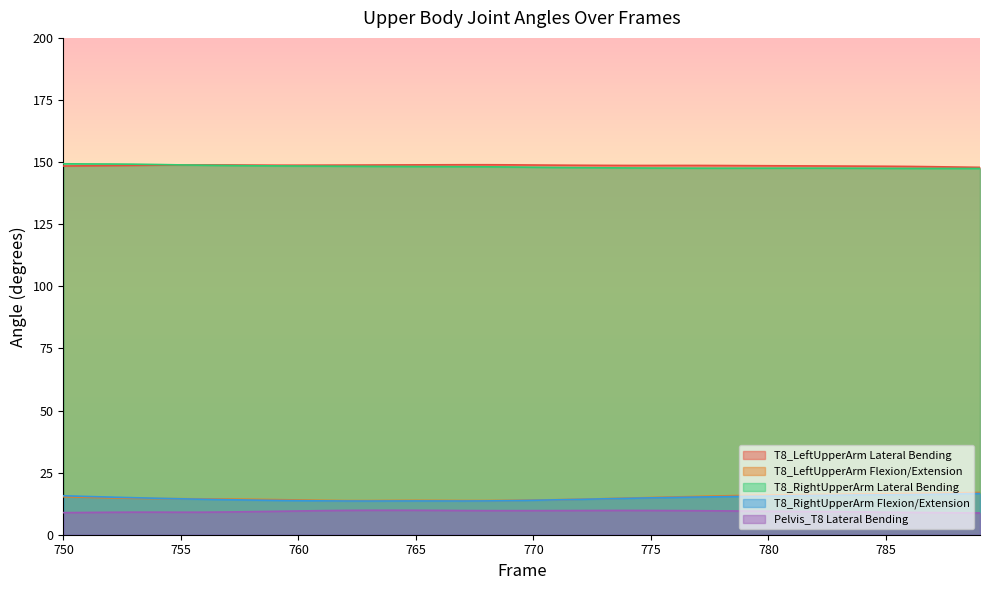

What is the greatest value displayed?

149.3